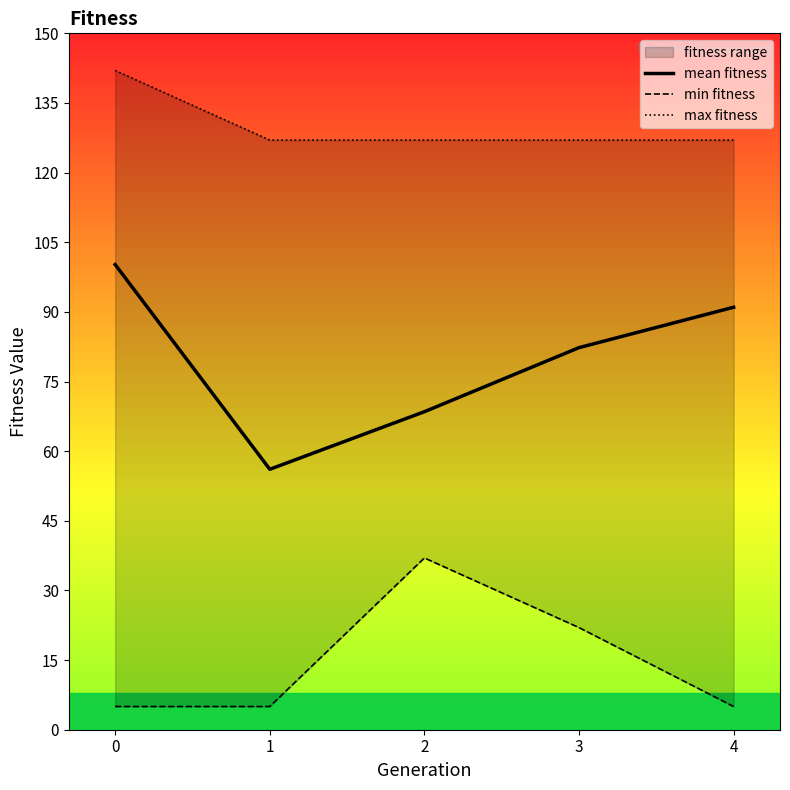

Reading left to right, what are all the values shown in this chart?

mean fitness: 0=100.2	1=56.1	2=68.5	3=82.3	4=91.0
min fitness: 0=5.0	1=5.0	2=37.0	3=22.0	4=5.0
max fitness: 0=142.0	1=127.0	2=127.0	3=127.0	4=127.0